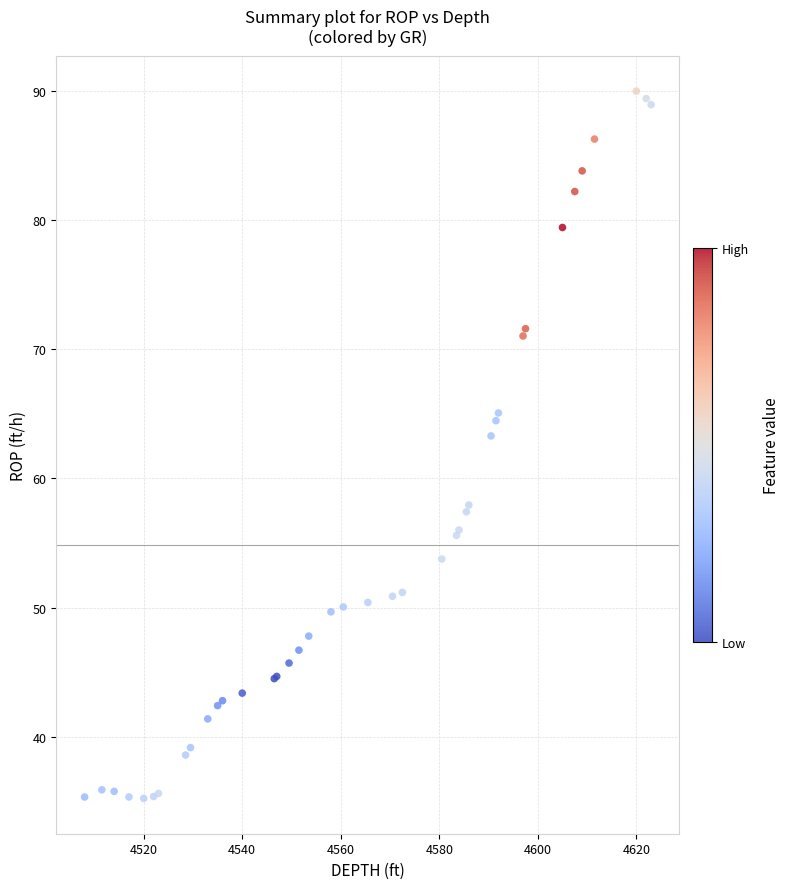

What Y value in the scatter plot is closest to 62?

63.3